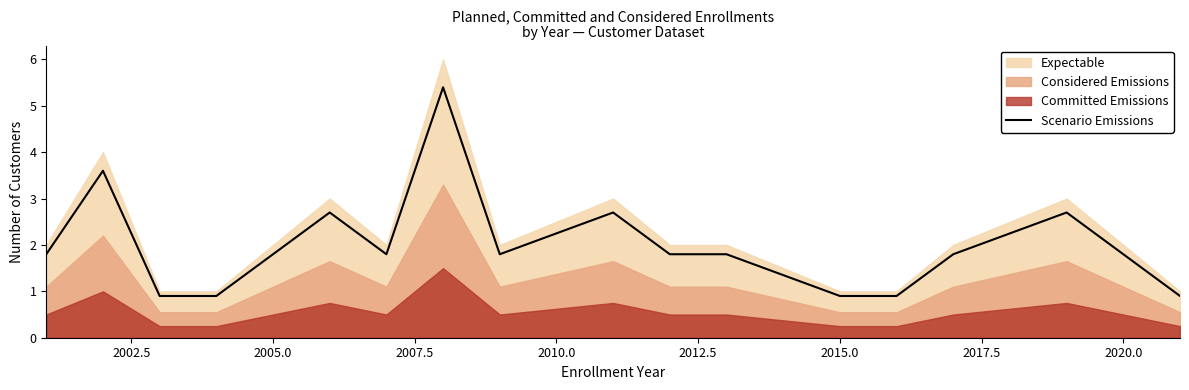

What is the smallest value displayed?

0.9